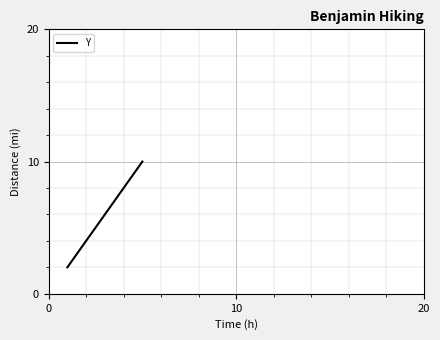

What is the sum of all values?

30